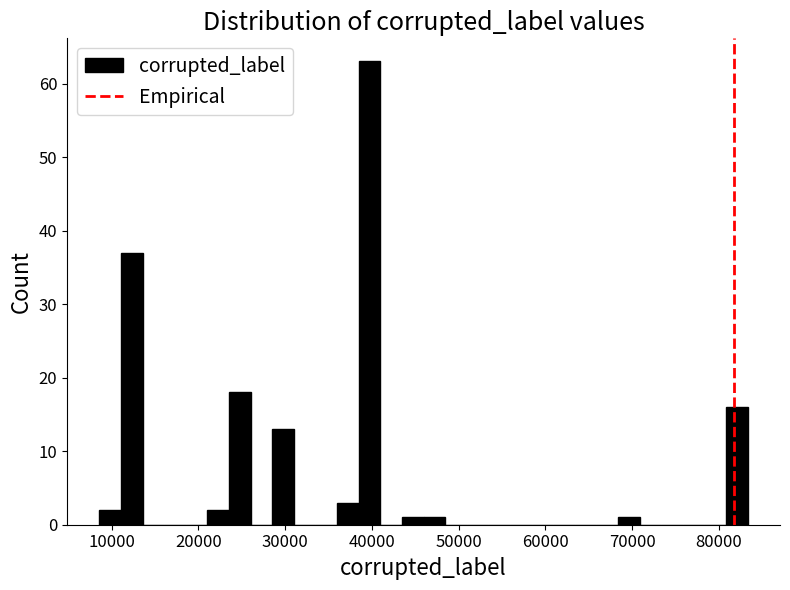

Read against the x-axis, roughly where is the centre of the tallest bar?

40000